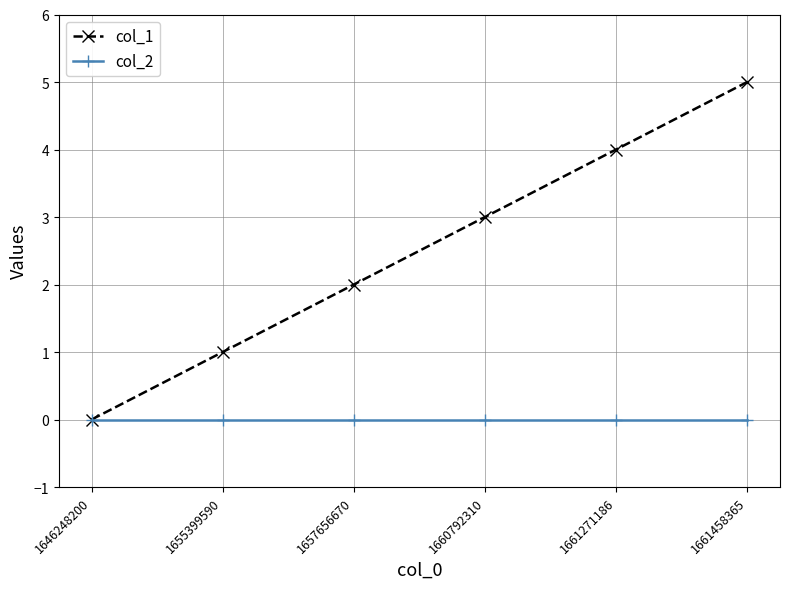

What is the maximum value shown in the chart?

5